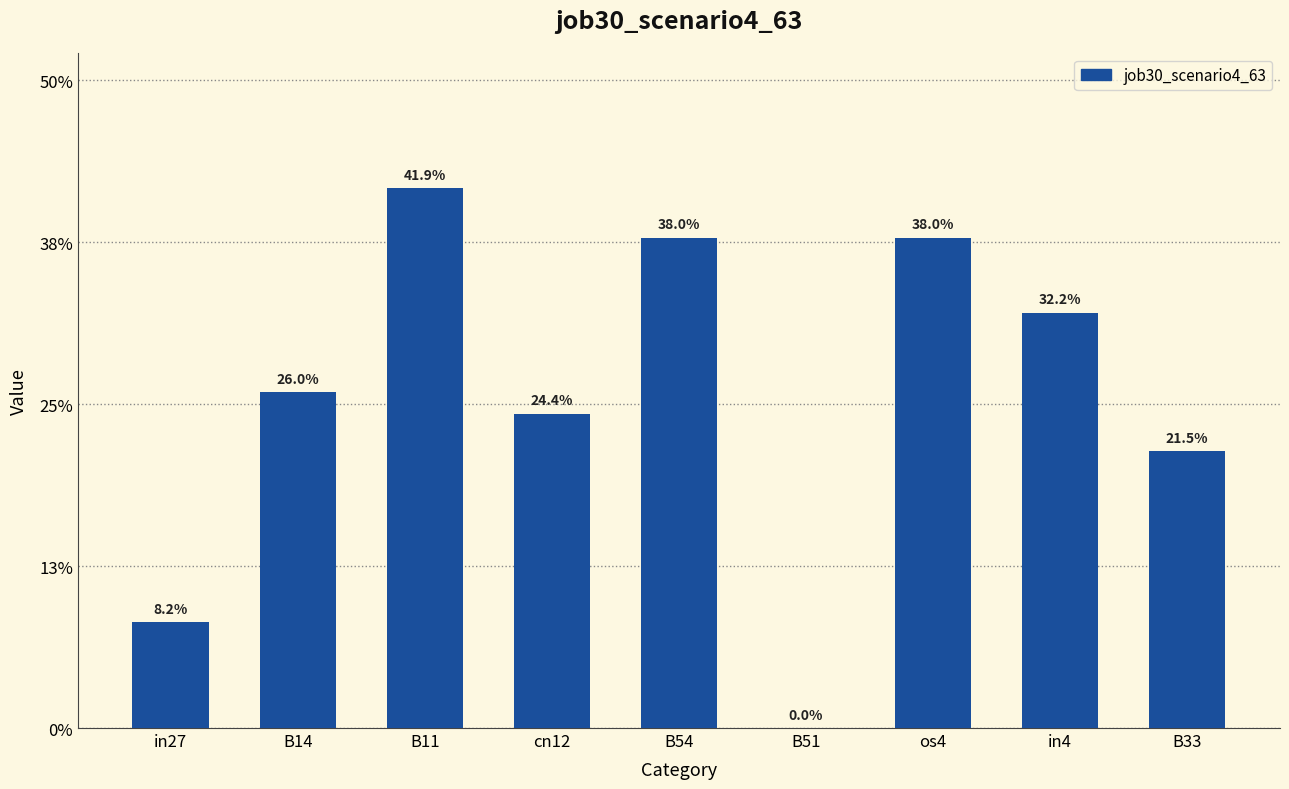

What is the value of the 4th bar from the left?

0.2